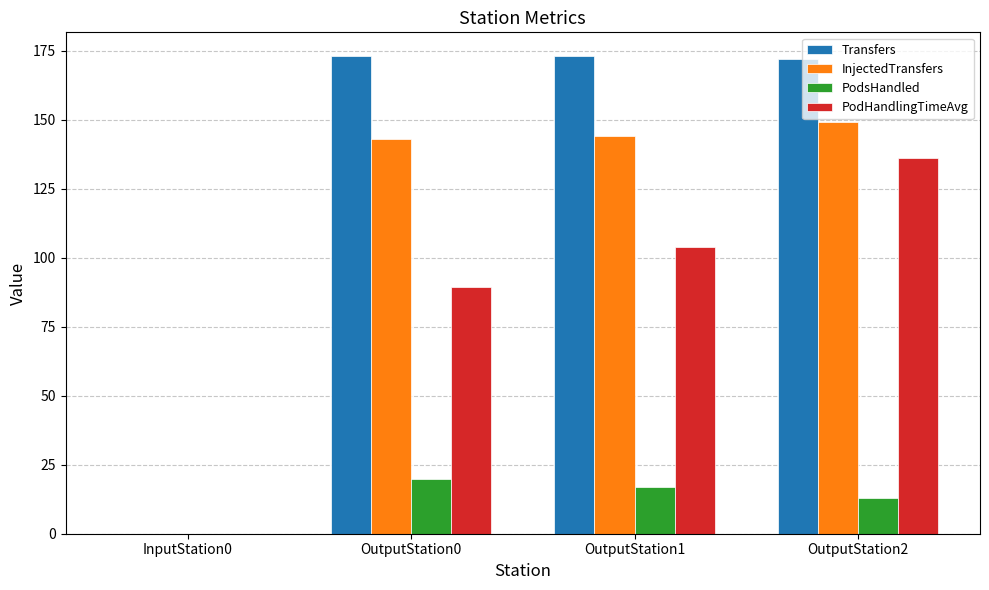

What is the maximum value for InjectedTransfers?

149.0